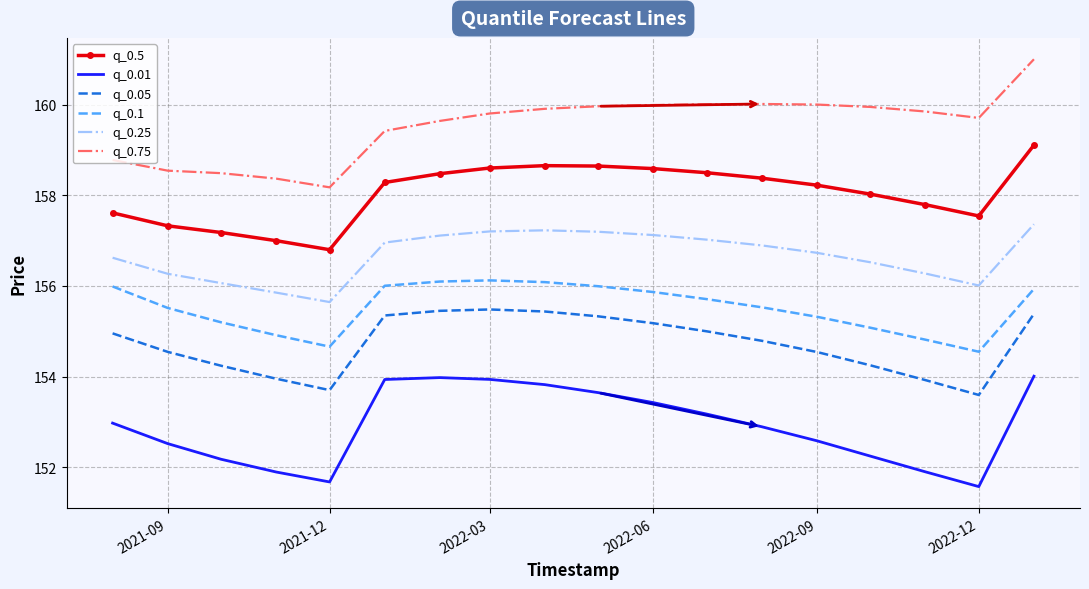

Which series has the largest total across all categories?

q_0.75